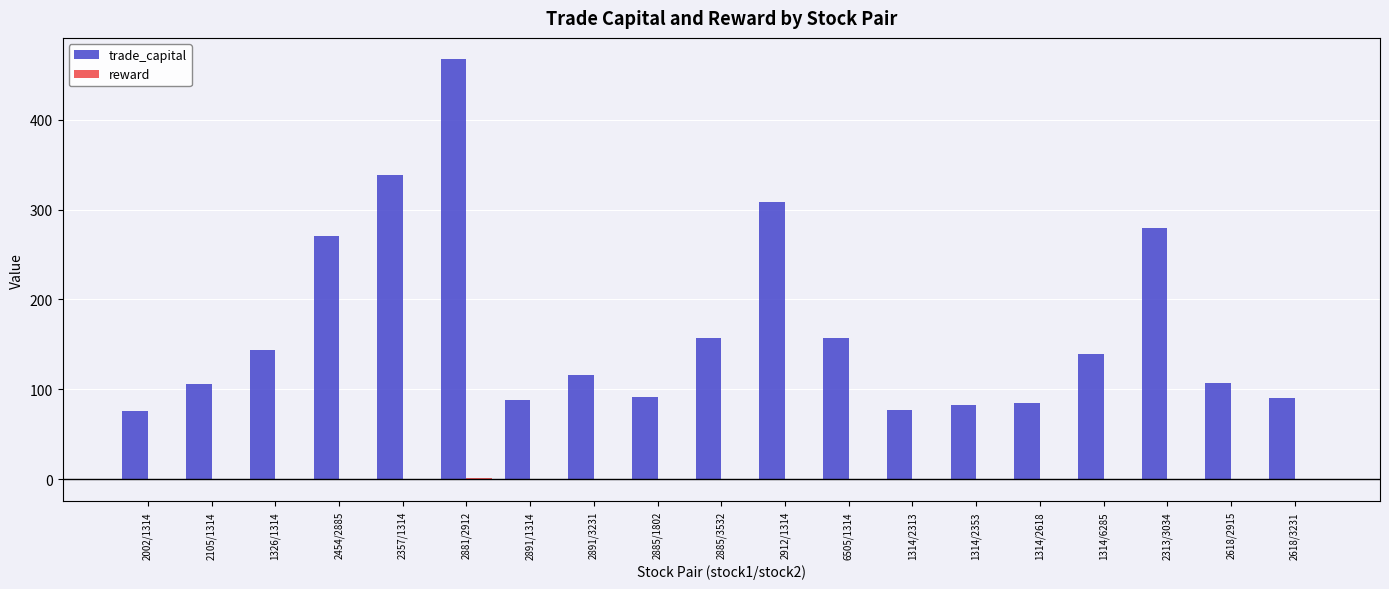

Is it true that trade_capital equals 29.0 at 1314/2313?

False